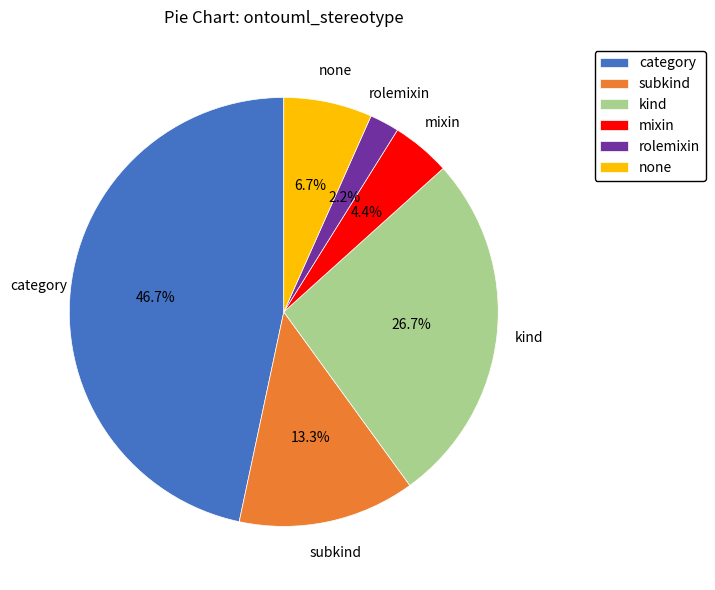

Is there a majority slice in this chart?

No